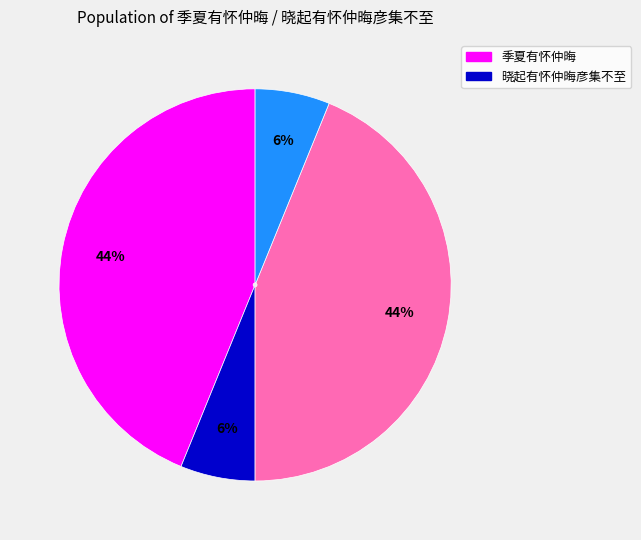

To the nearest percent, what is the average slice percentage?

25%